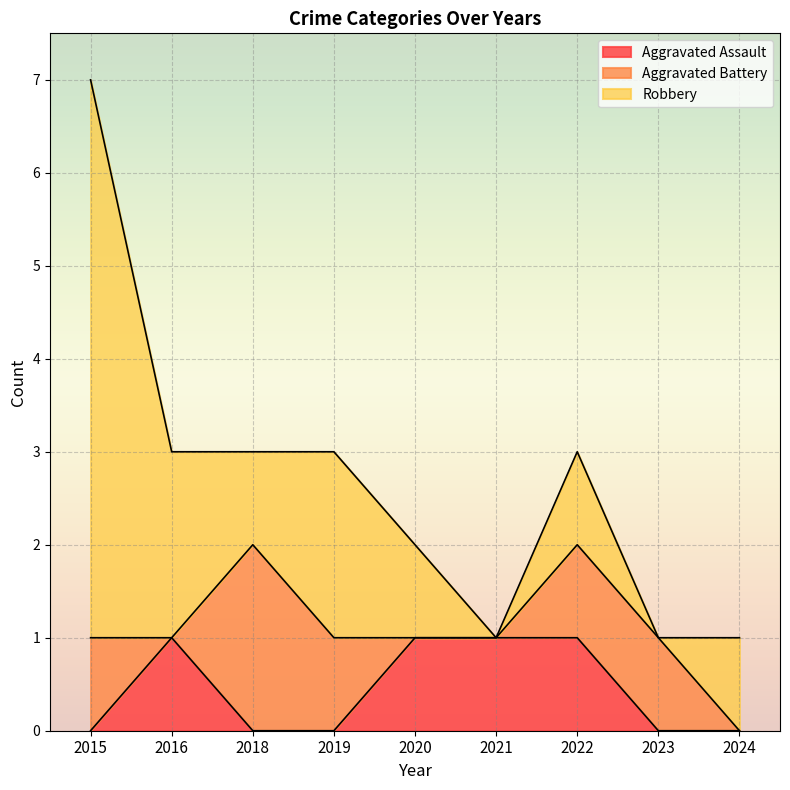

How many values in Aggravated Battery are above zero?

5